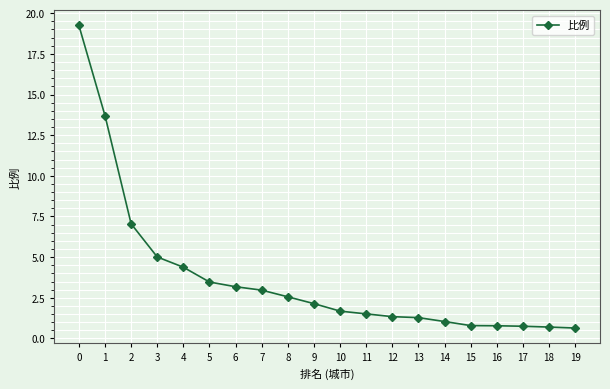

Where is the data nearest to the value 9?

2